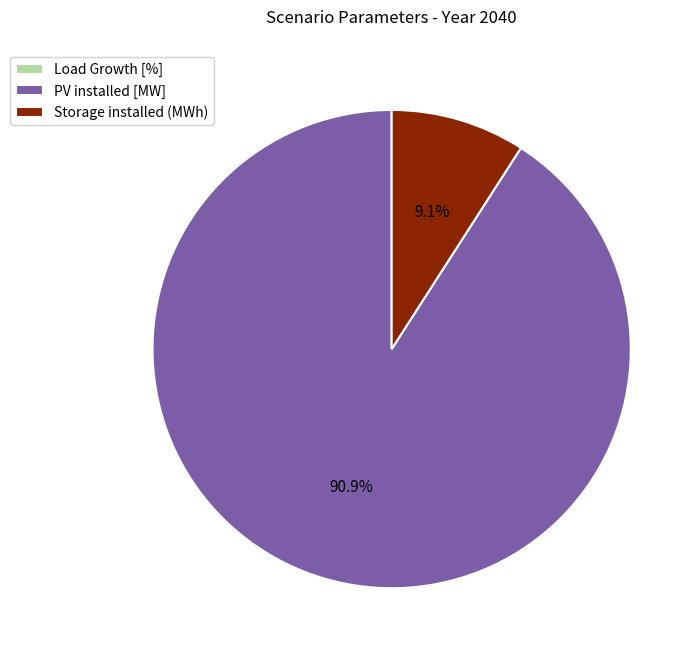

Approximately how many times larger is the value at PV installed [MW] compared to Storage installed (MWh)?

10.0